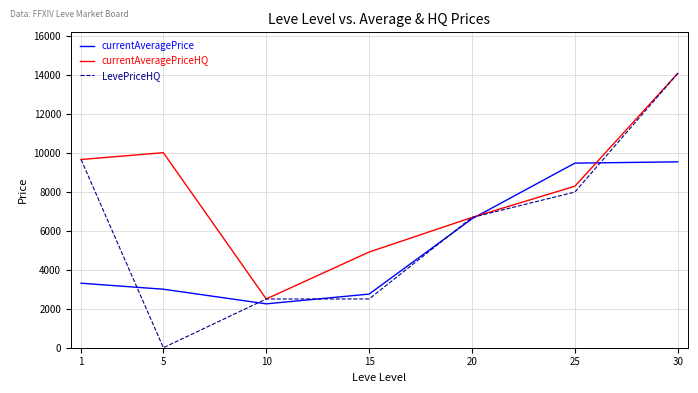

Rank the series by their average value, from lowest to highest.

currentAveragePrice, LevePriceHQ, currentAveragePriceHQ